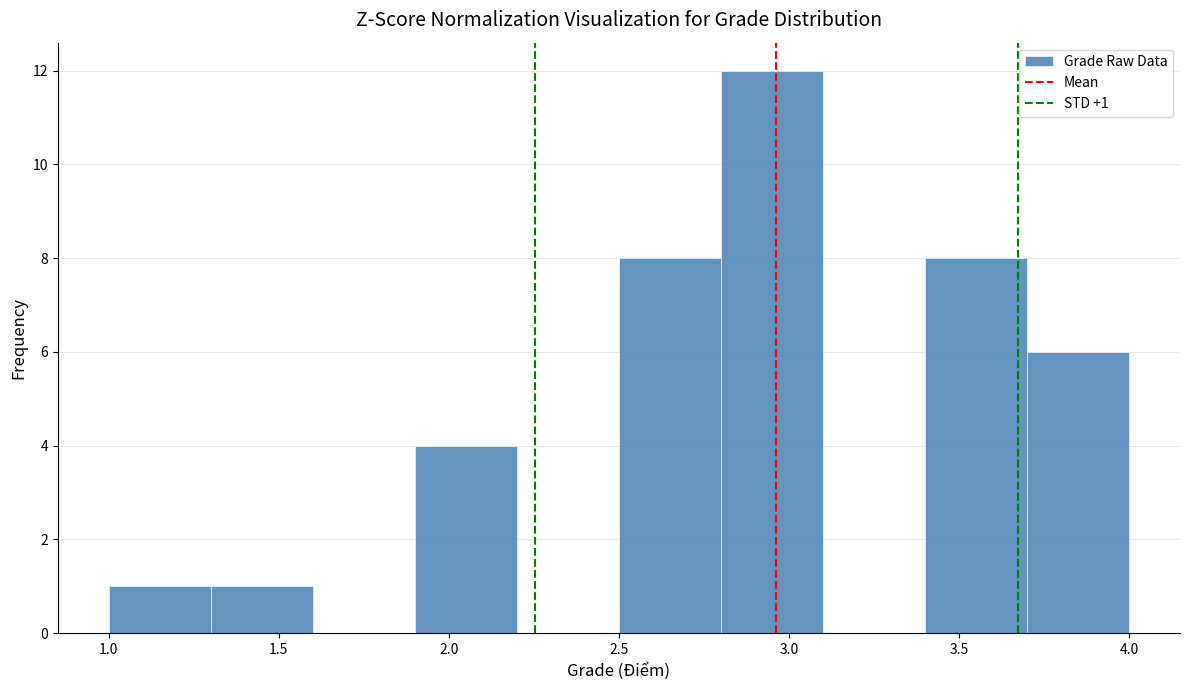

Over which range of the x-axis is the bar tallest?

2.8 to 3.1